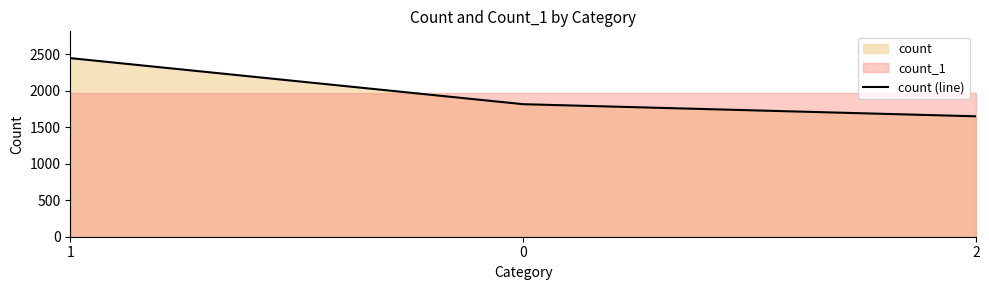

How many data points are above 1815?

1